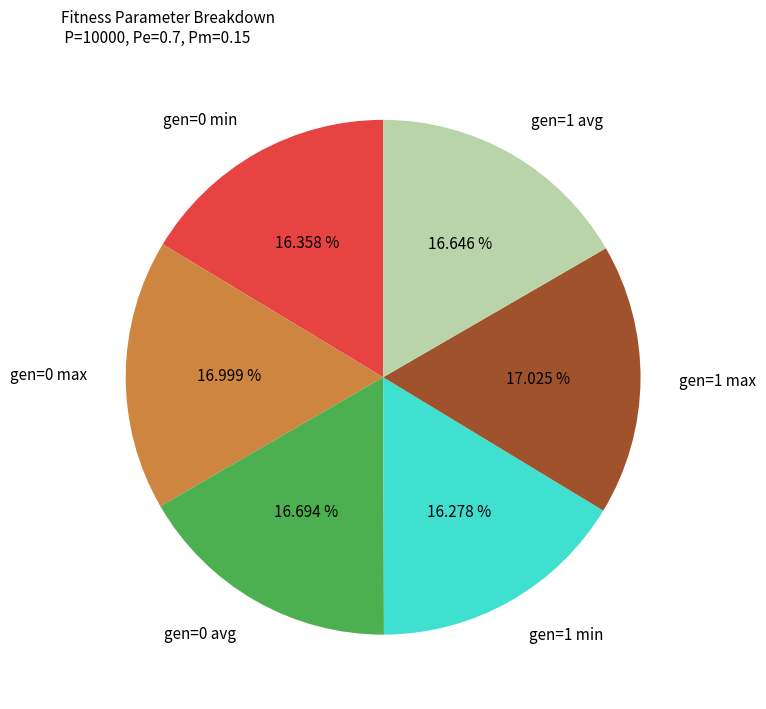

Do gen=1 max and gen=0 max together represent more than half of the pie?

No